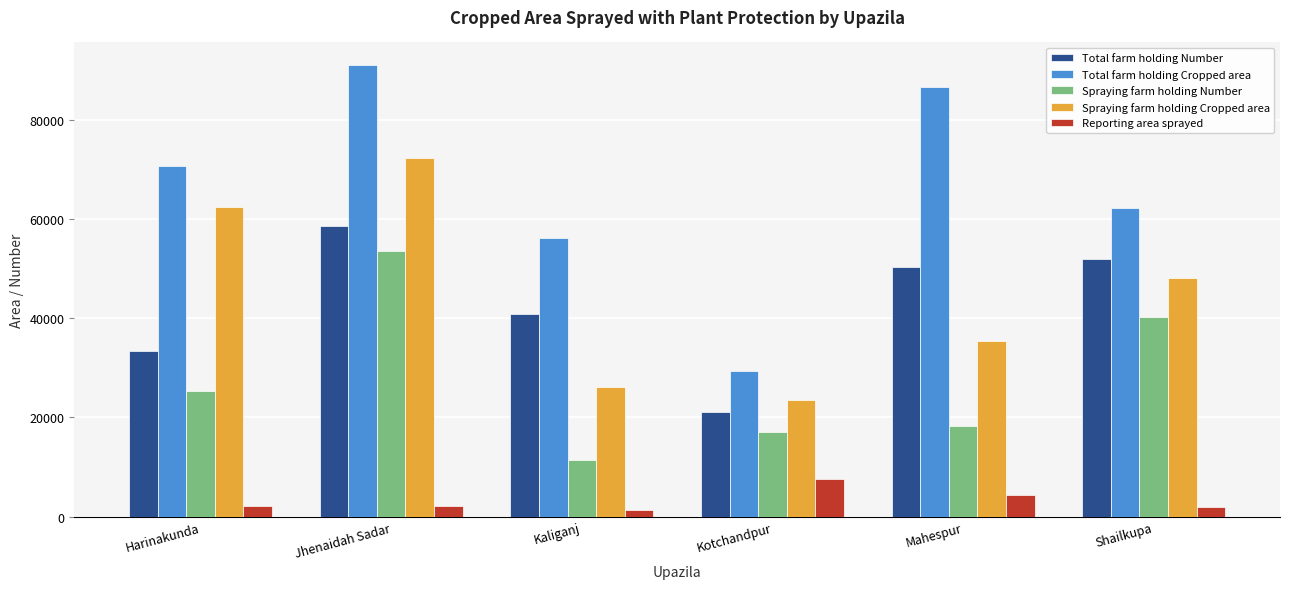

Is it true that Total farm holding Cropped area equals 56235 at Kaliganj?

True